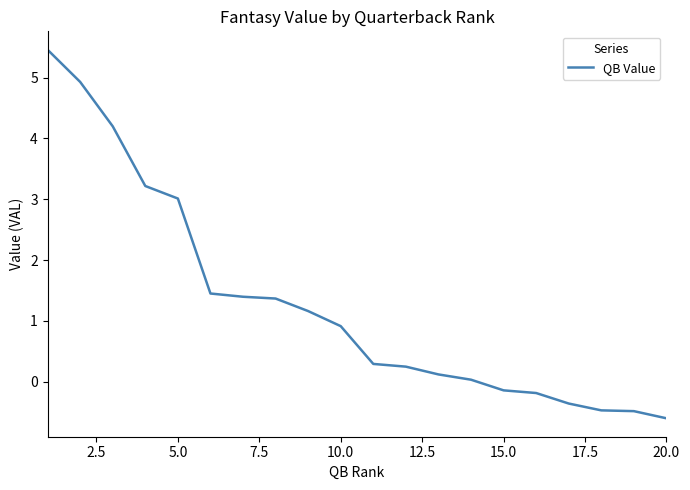

What is the maximum value shown in the chart?

5.5